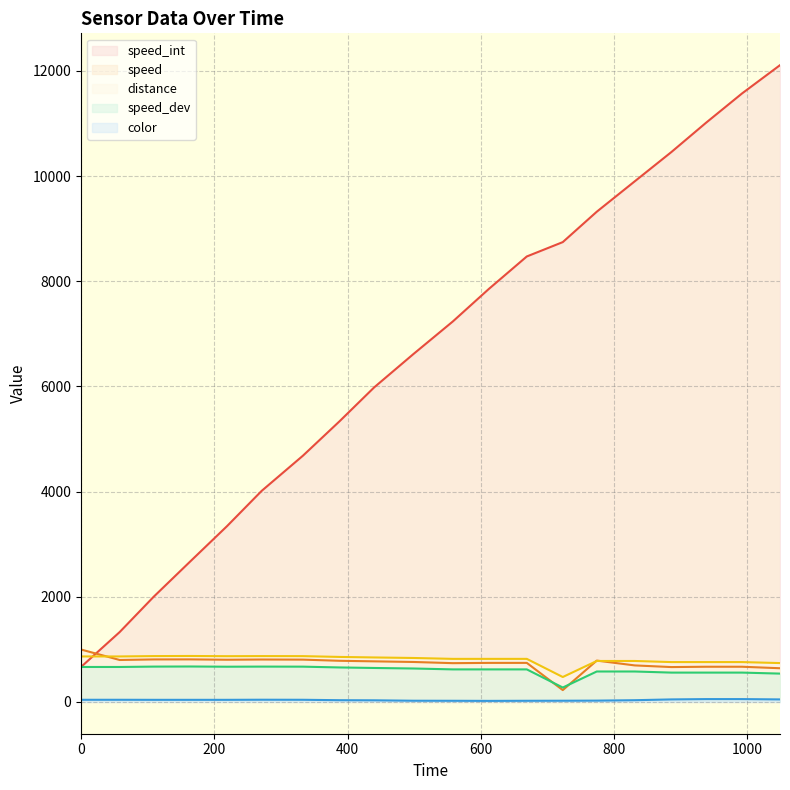

What is the average value of the speed line series?

734.6